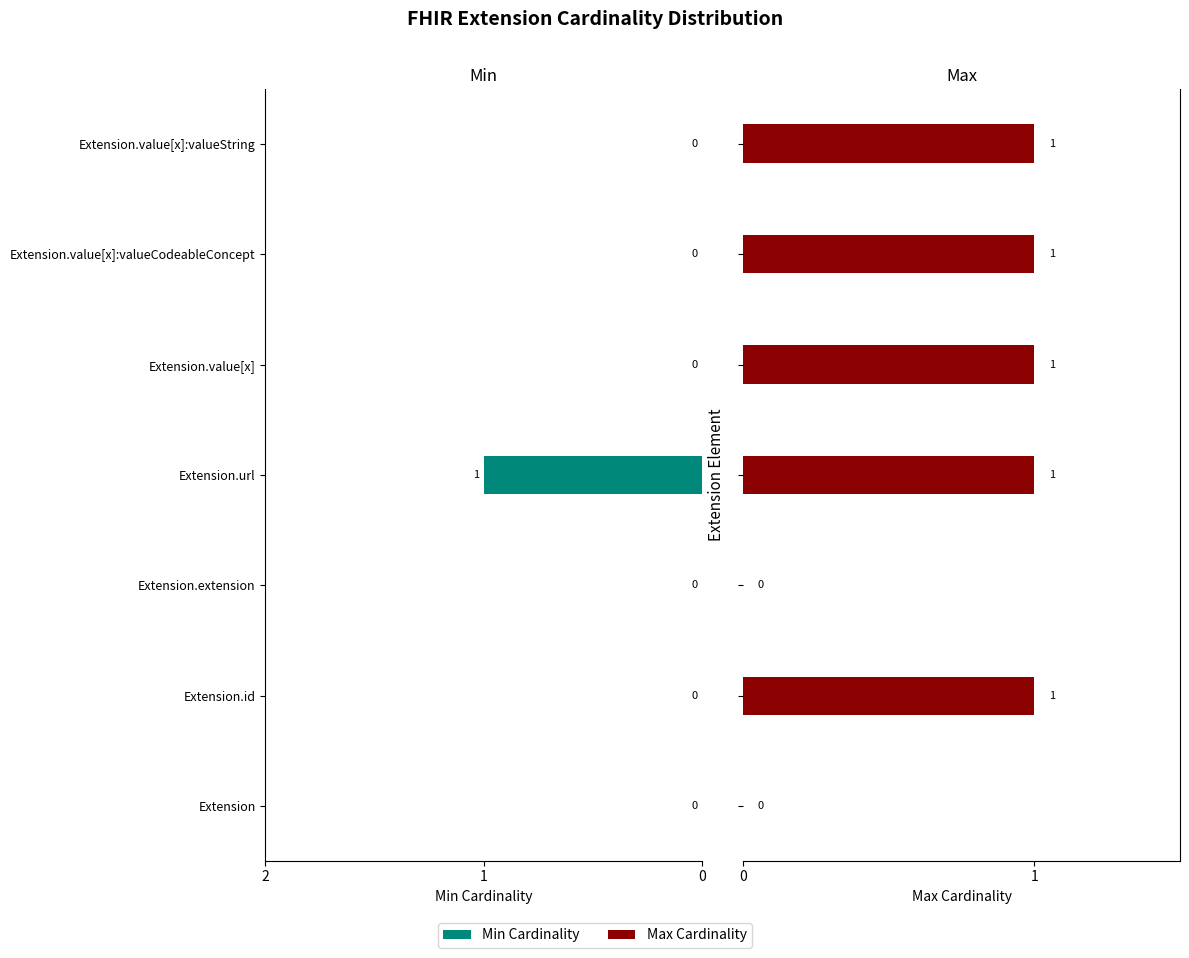

How many series are shown in this chart?

2